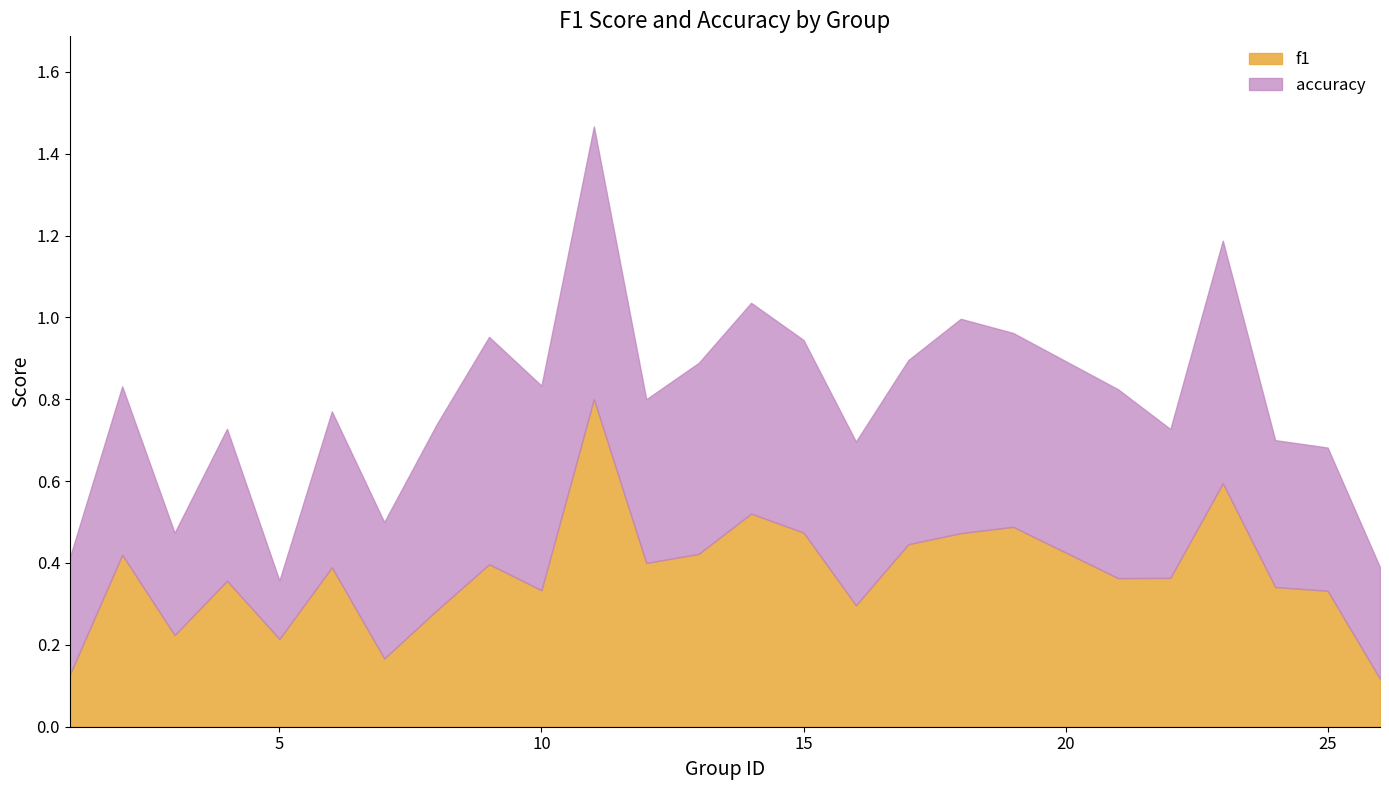

At 10, list the series in order from largest to smallest.

accuracy, f1